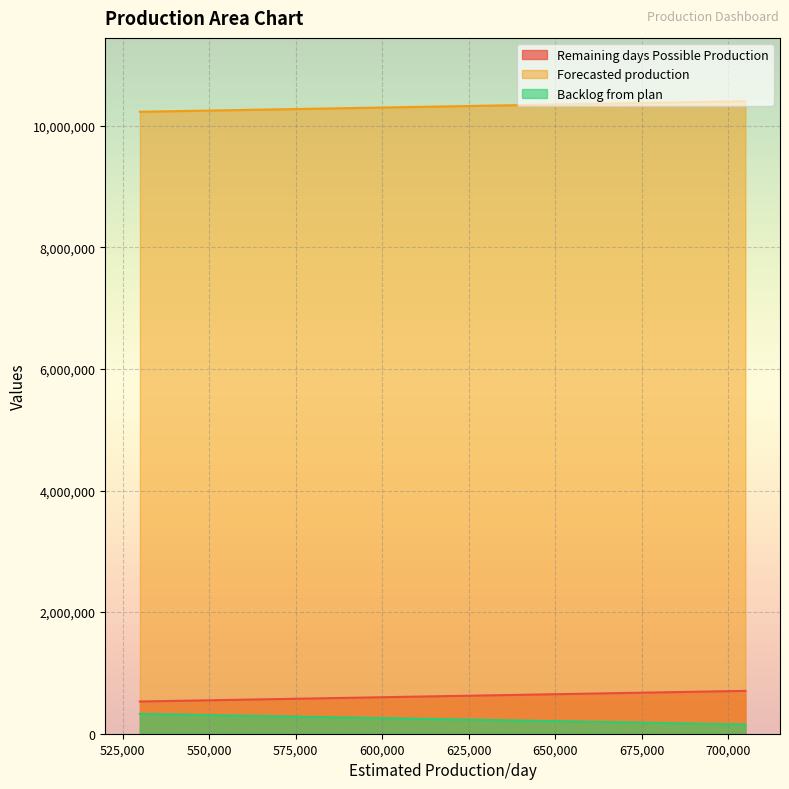

Does the chart display data point markers on the line(s)?

No